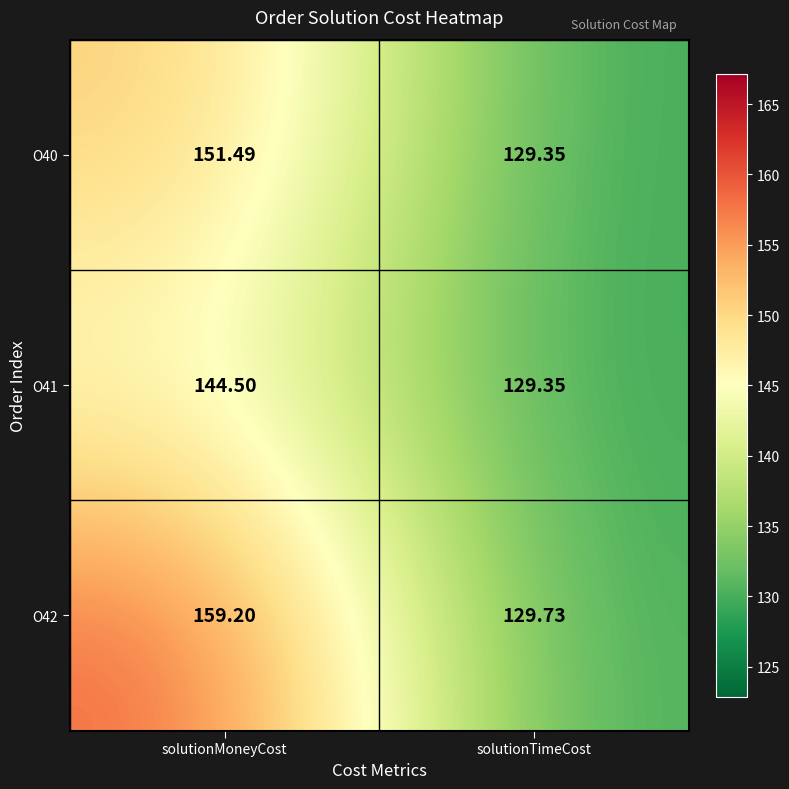

Which category has the highest value in the O41 series?

solutionMoneyCost